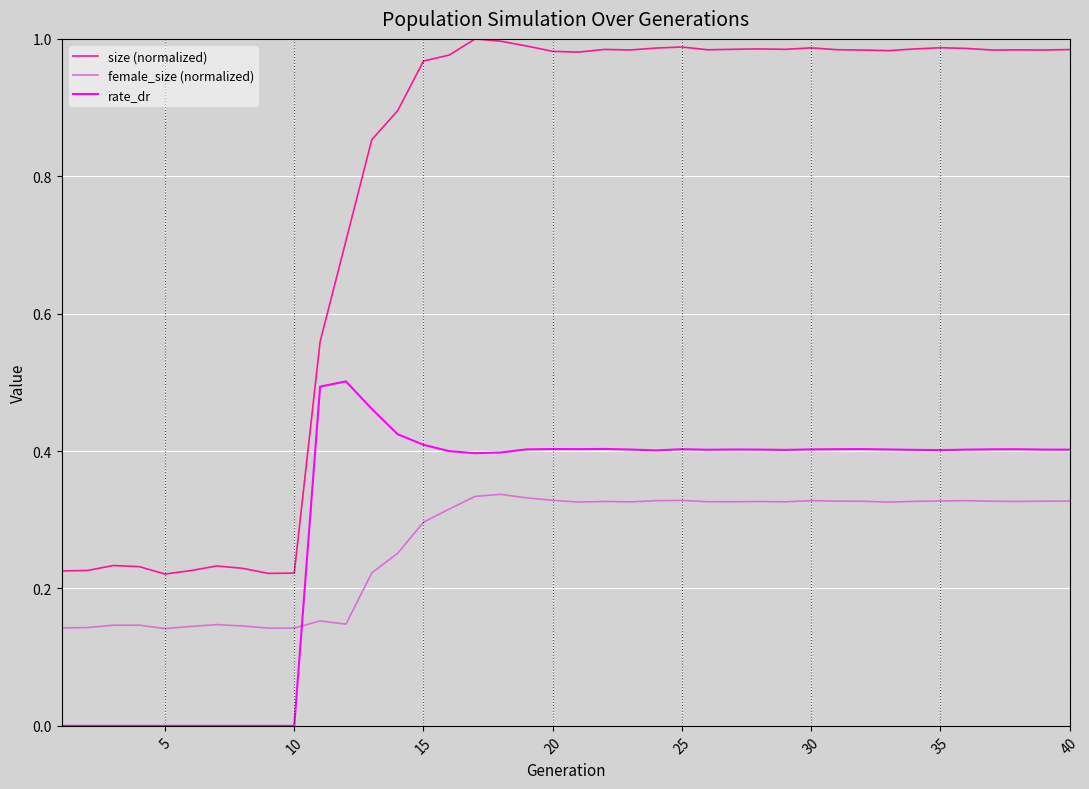

True or false: size (normalized) and female_size (normalized) cross at least once.

False